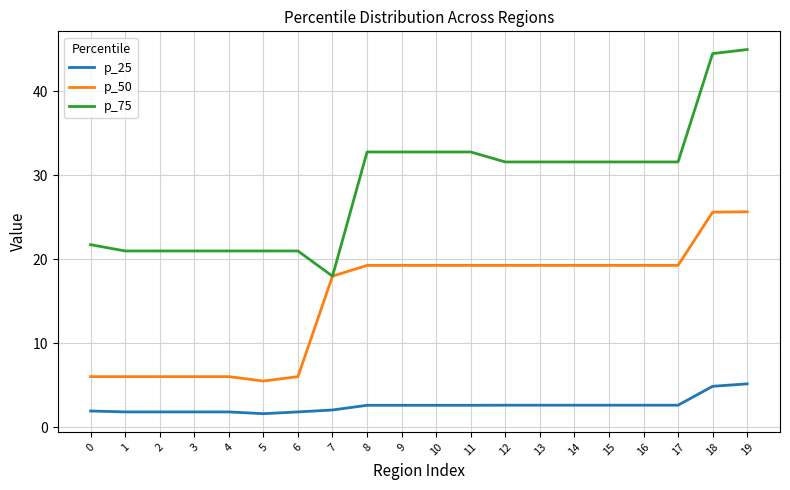

Read the p_25 value at 15.

2.7